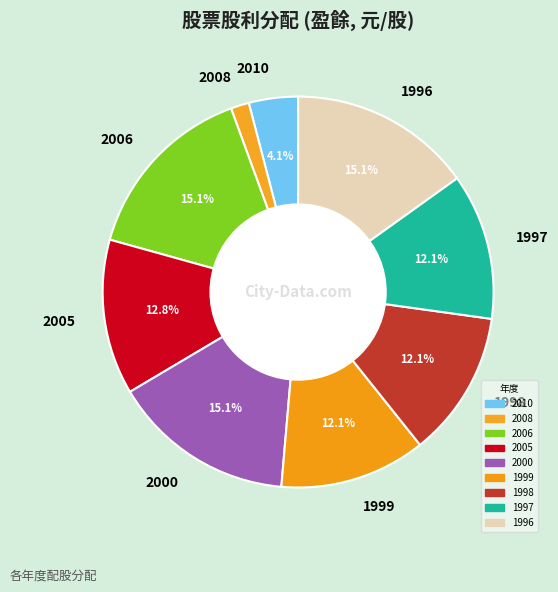

What portion of the pie excludes 2000?

84.9%